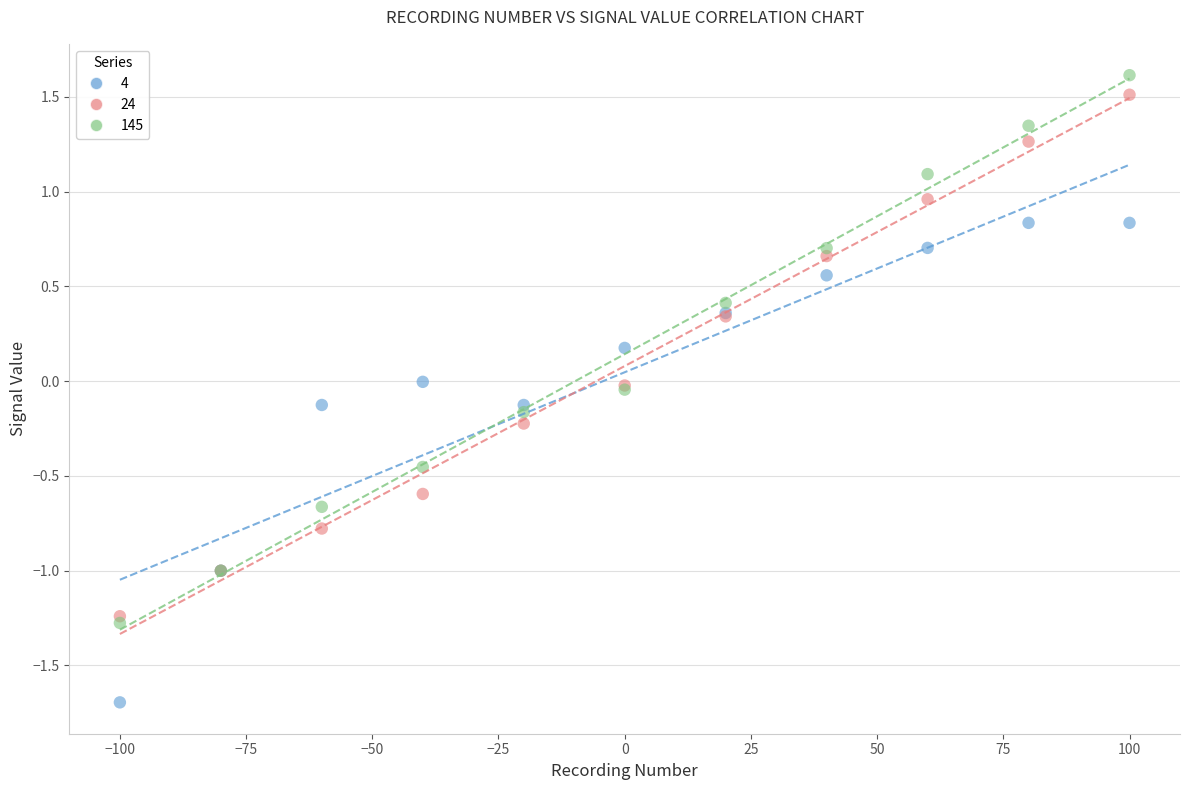

What are all the series names shown in the legend?

4, 24, 145